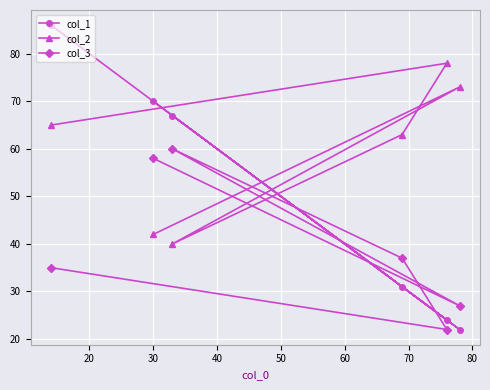

What is the sum of all col_3 values?

239